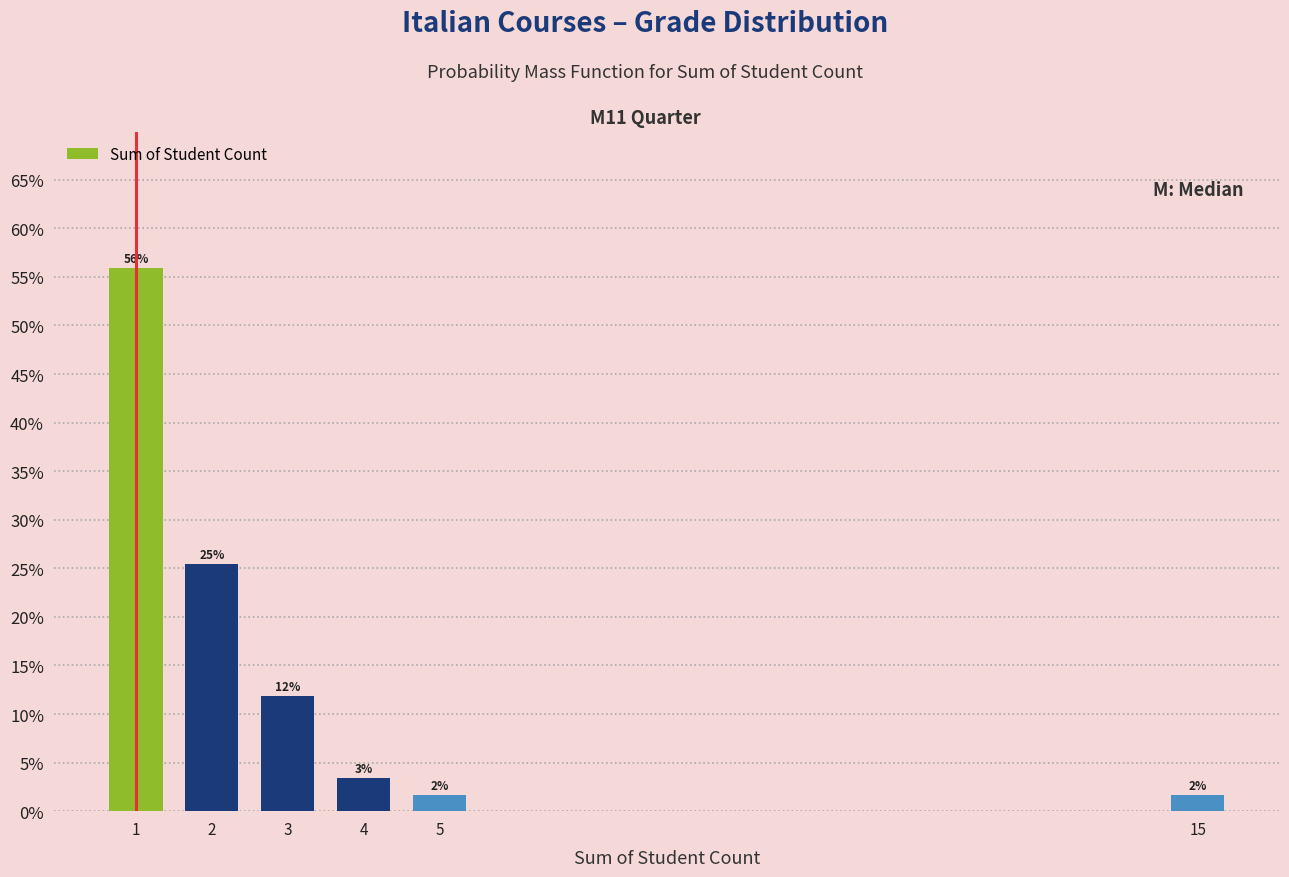

Does the chart contain any negative values?

No